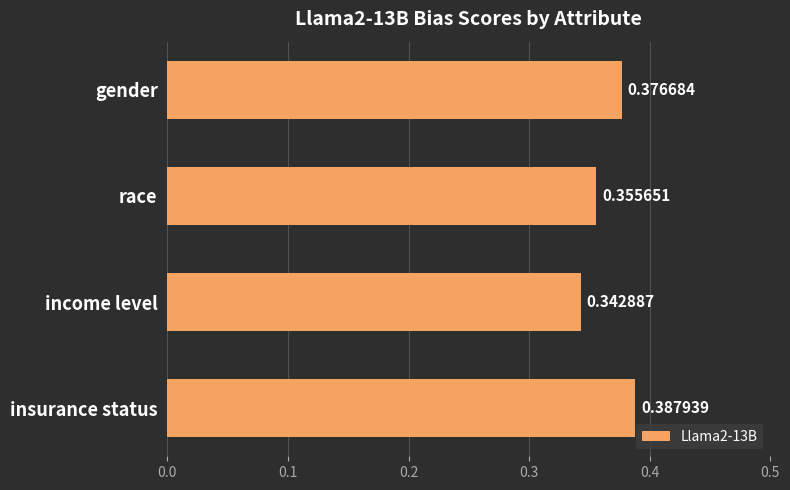

At which label is the value closest to 0?

income level